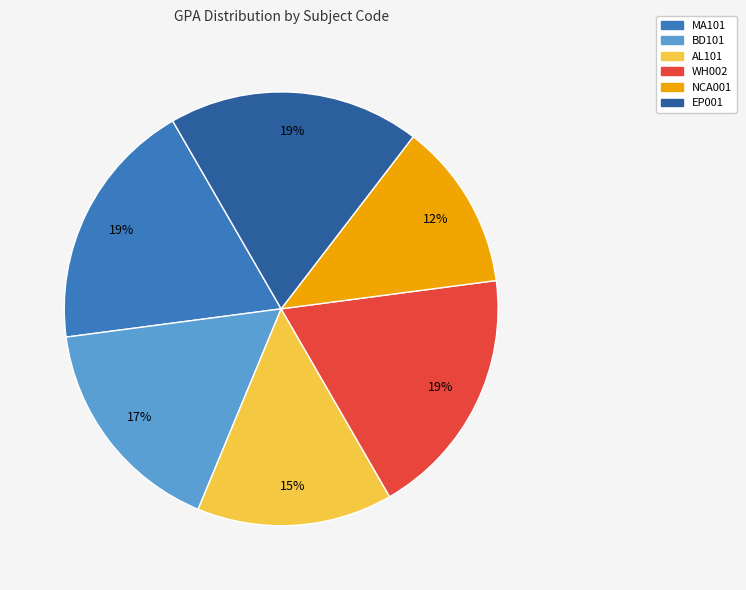

Is there a majority slice in this chart?

No